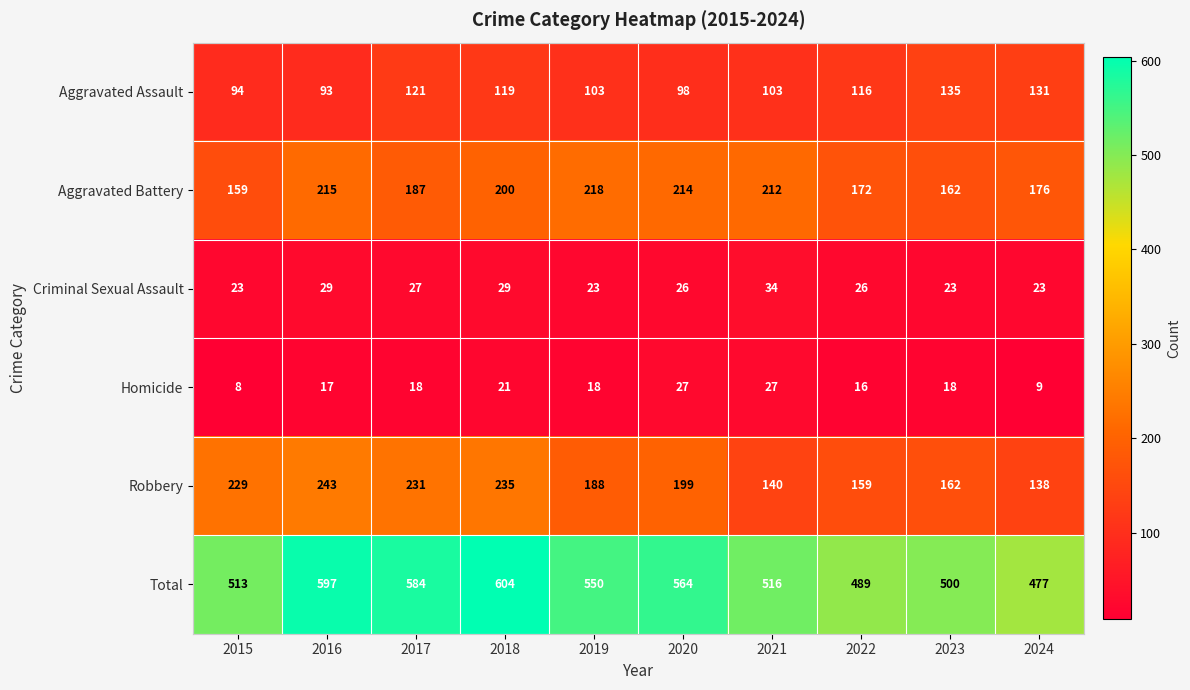

Which label corresponds to the largest value in the chart?

2018